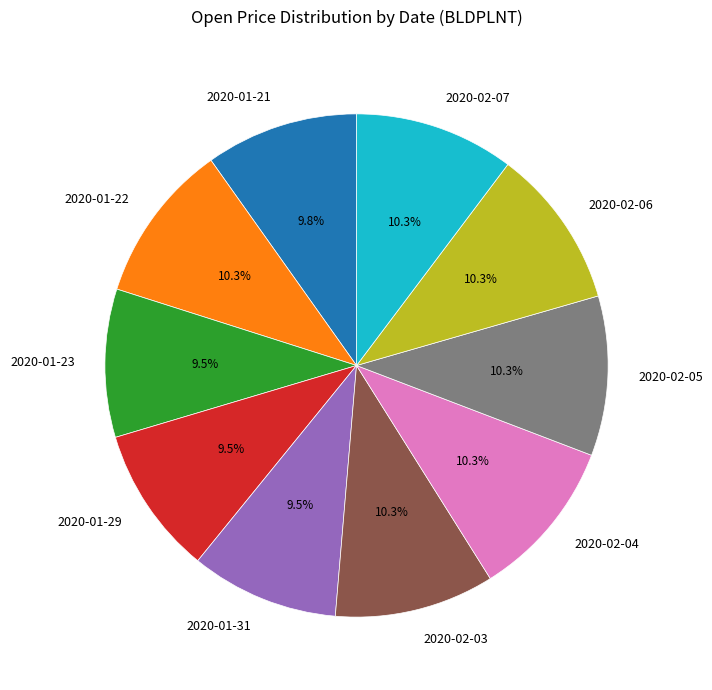

To the nearest percent, what is the difference between the 2020-01-23 and 2020-02-06 slice percentages?

1%